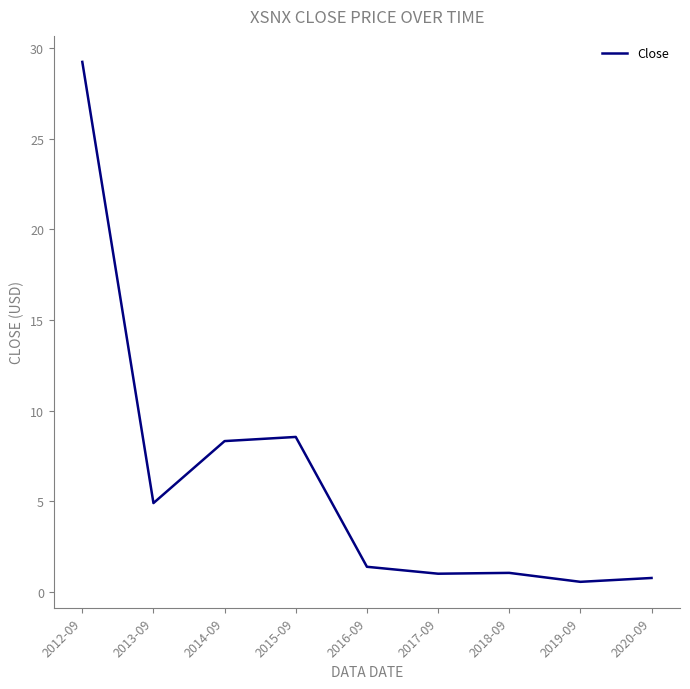

How many categories are shown in the chart?

9